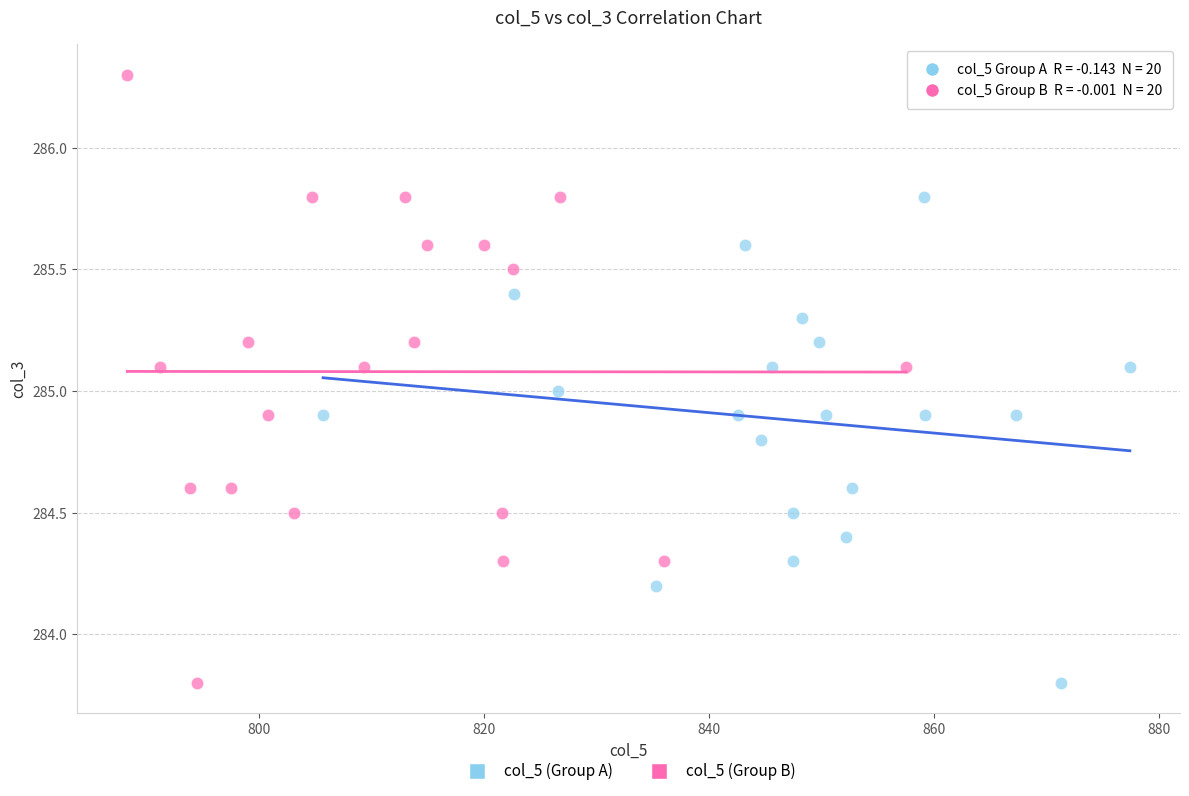

Which series has the largest Y range (max minus min)?

col_5 (Group B)